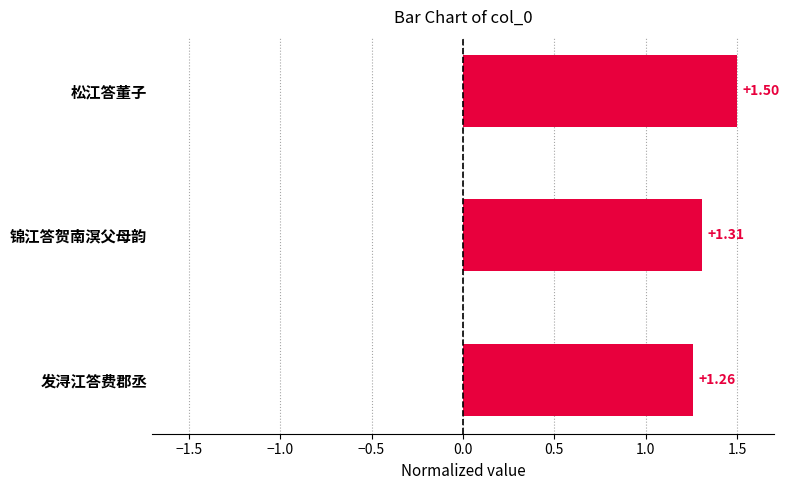

What is the sum of all values?

4.1